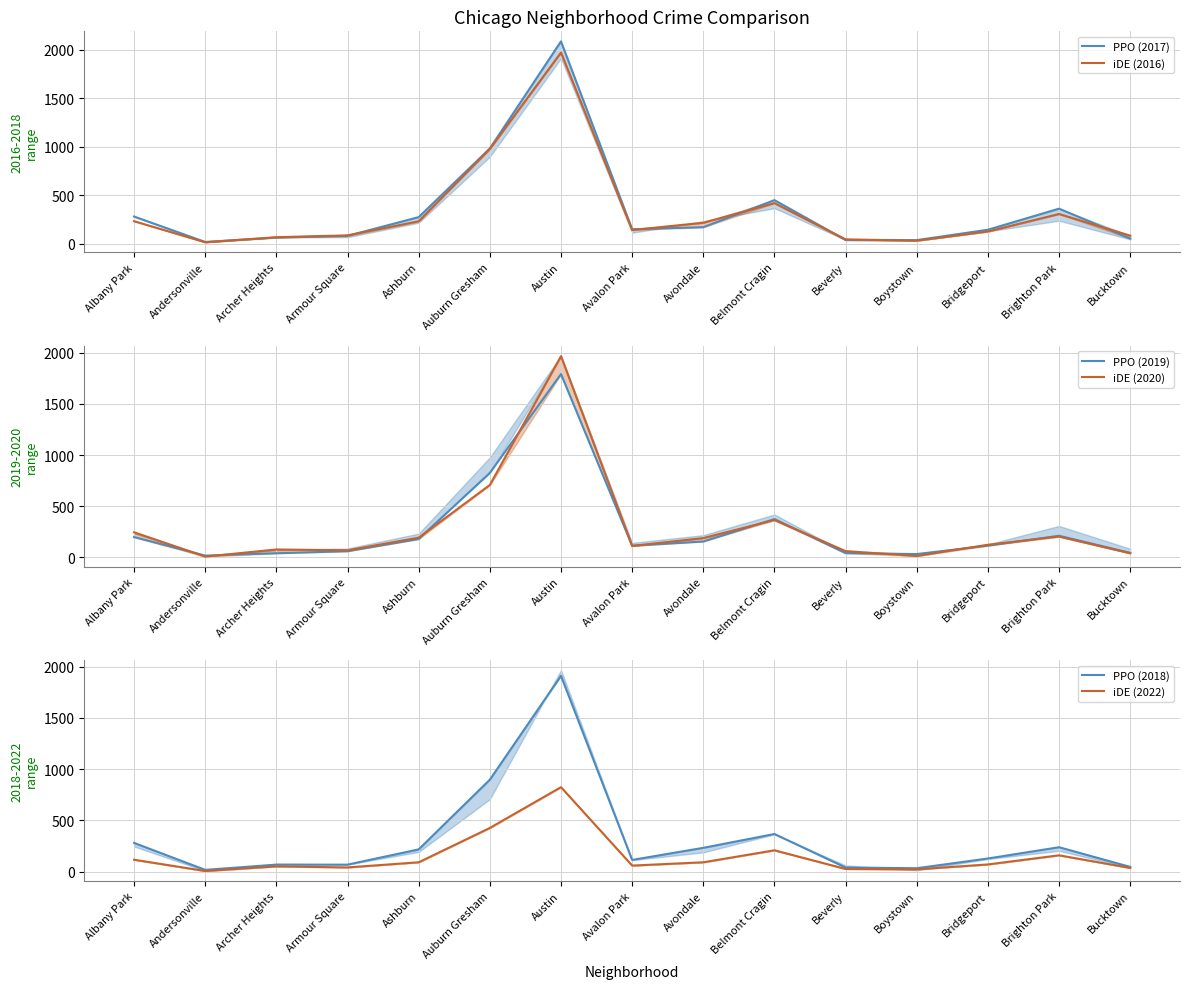

Is the value of iDE (2016) at Avalon Park greater than the value of PPO (2018) at Bucktown?

Yes